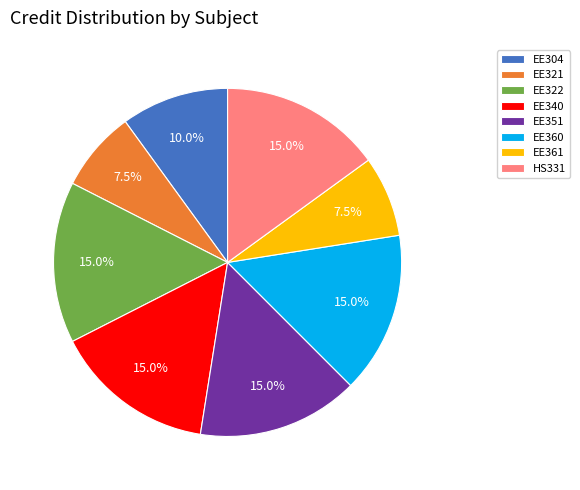

The EE360 slice represents 27% of the pie. True or false?

False